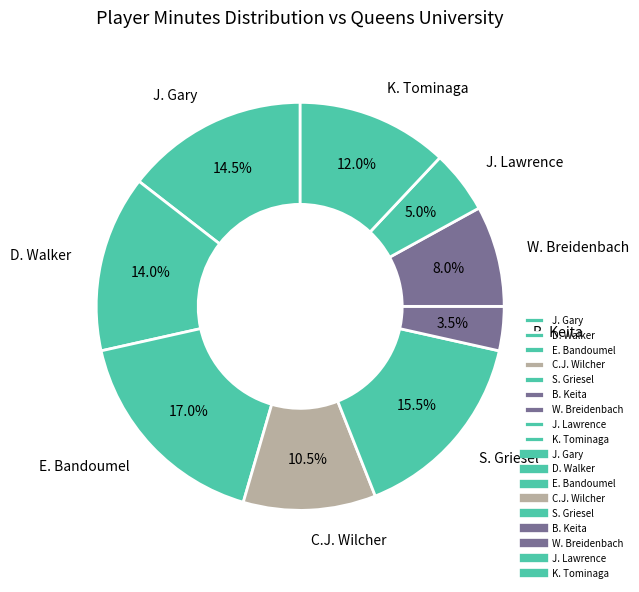

How many slices are in this pie chart?

9